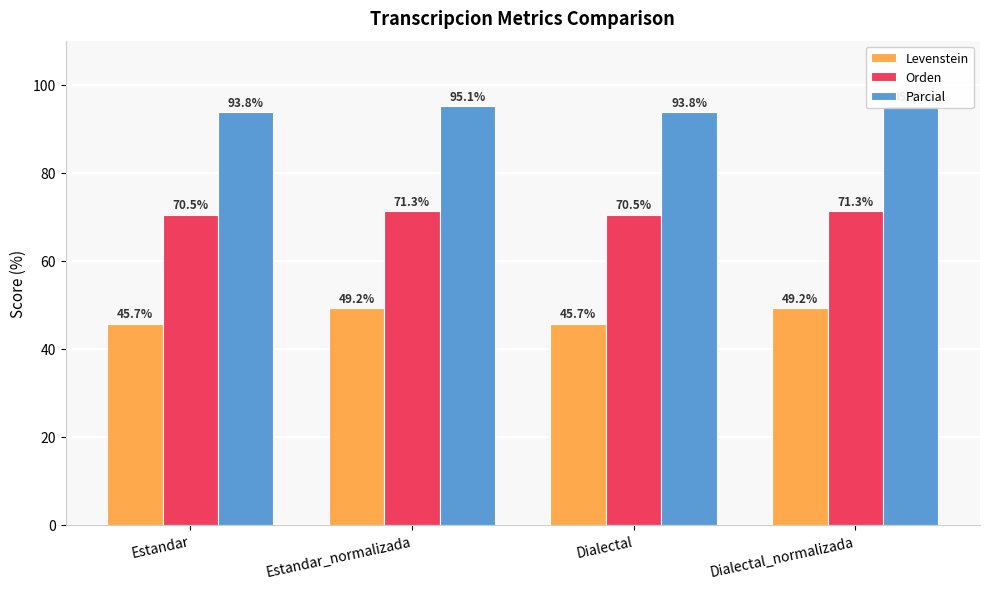

What is the sum of the Parcial values at Dialectal_normalizada and Dialectal?

188.8